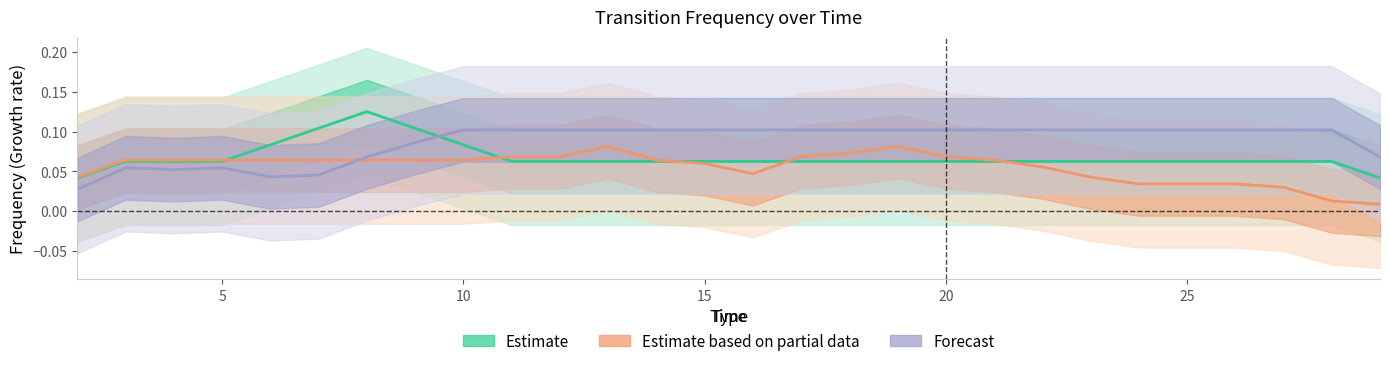

How many Estimate values are between 0 and 1?

28